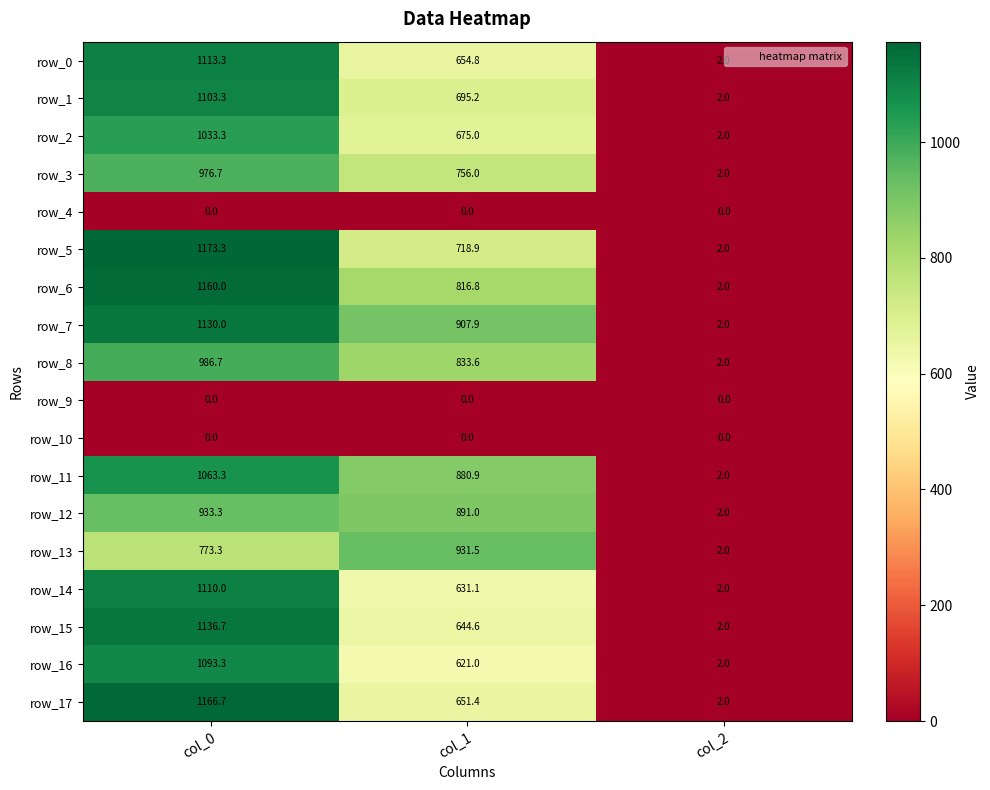

List the labels in order of row_15 value, largest first.

col_0, col_1, col_2